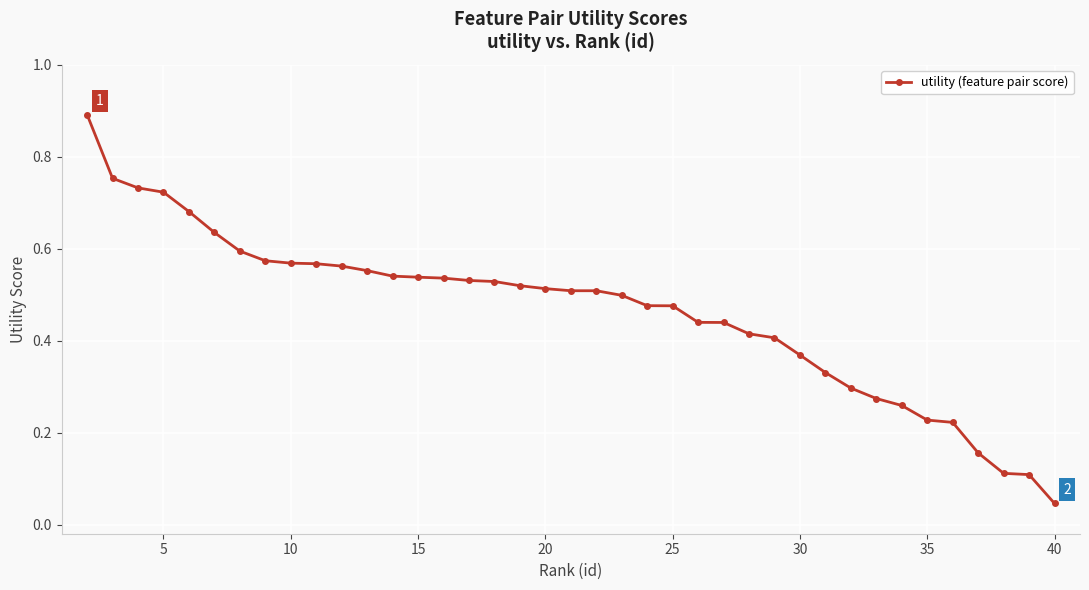

What is the maximum value shown in the chart?

0.9